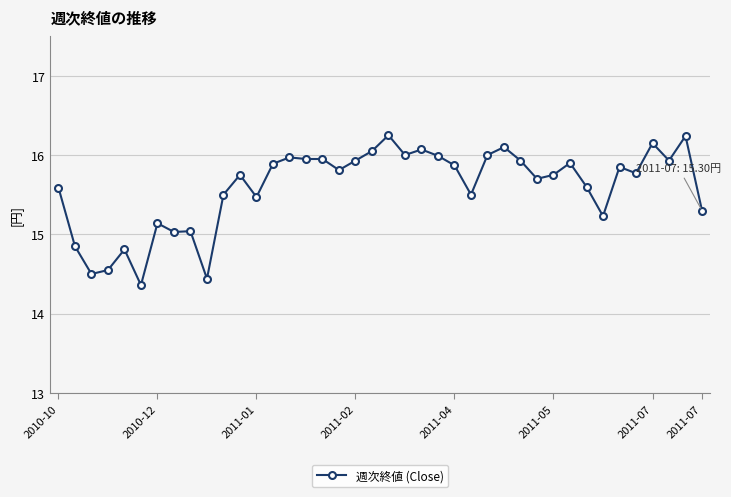

What is the minimum value shown in the chart?

14.4